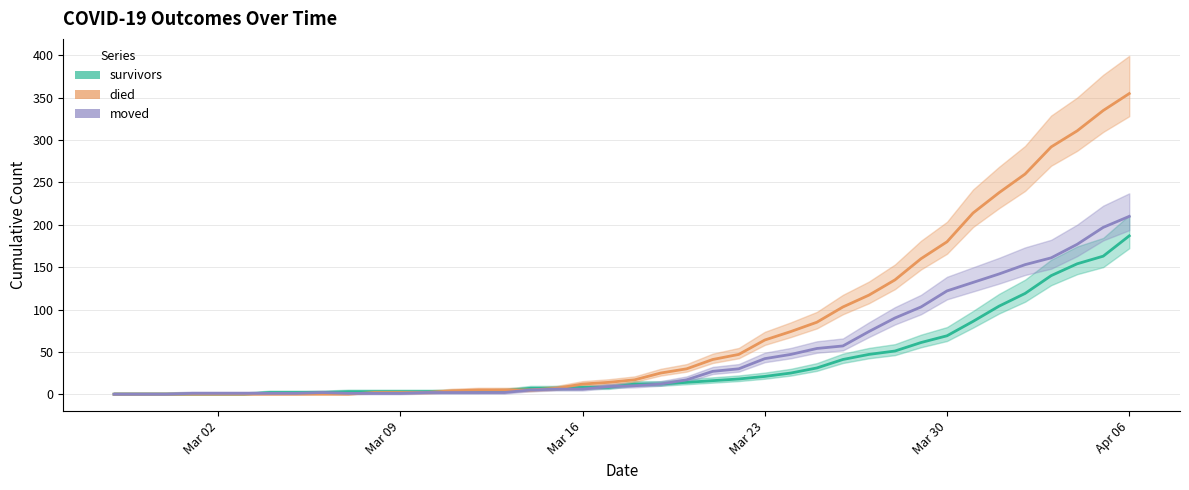

What is the value of the moved point at the 23rd from the left?

17